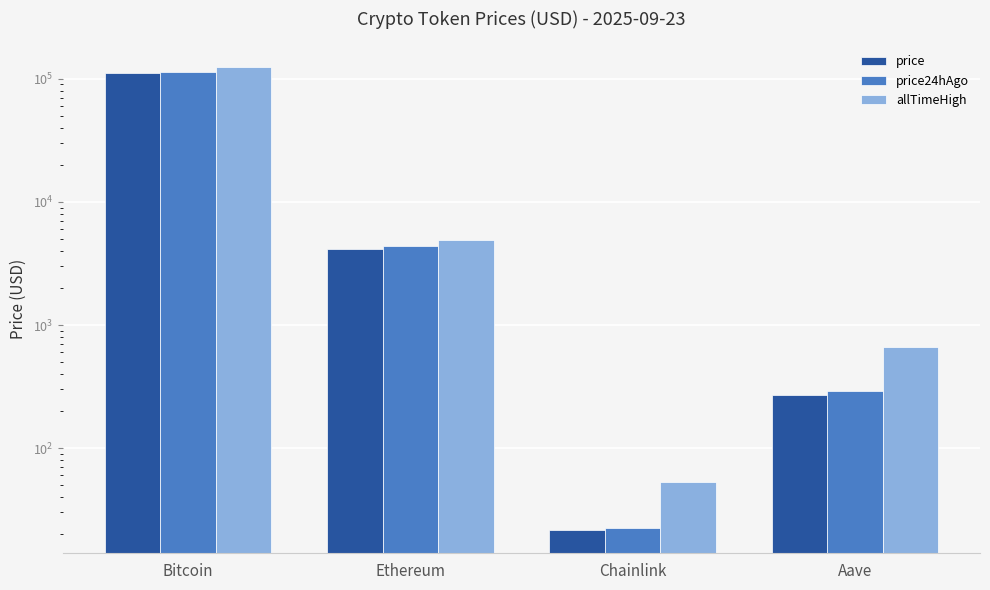

What is the greatest value displayed?

124128.0